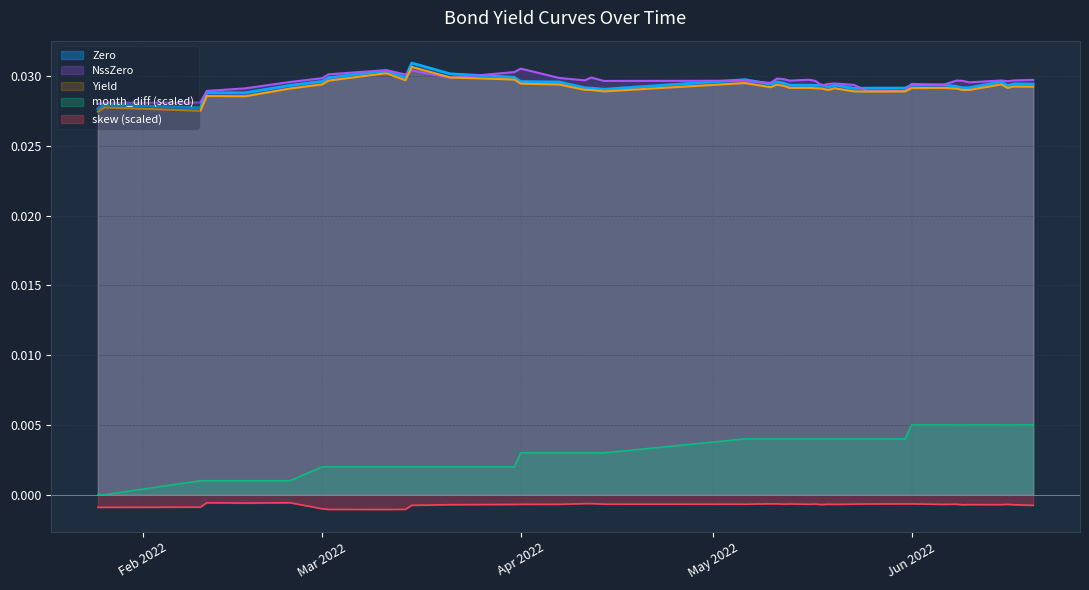

True or false: month_diff (scaled) and Yield intersect in this chart.

False